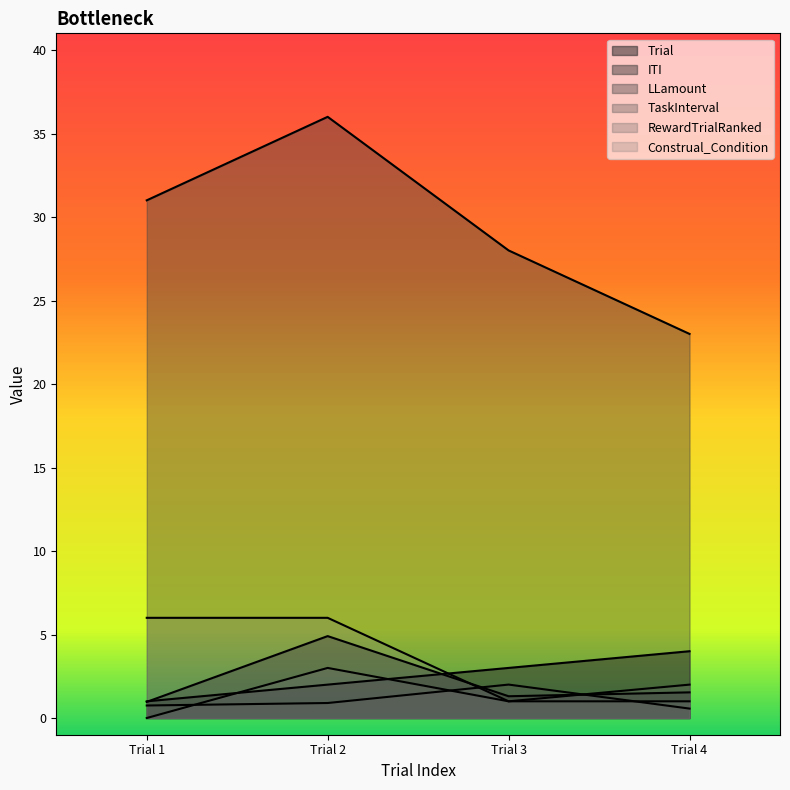

What is the value of the Construal_Condition point at the 2nd from the left?

6.0